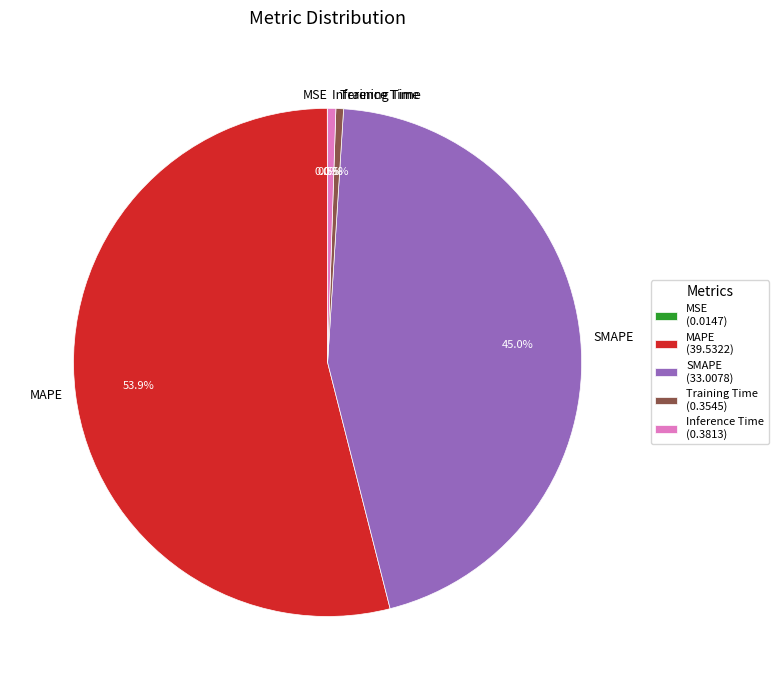

To the nearest percent, what is the combined percentage of Inference Time and Training Time?

1%